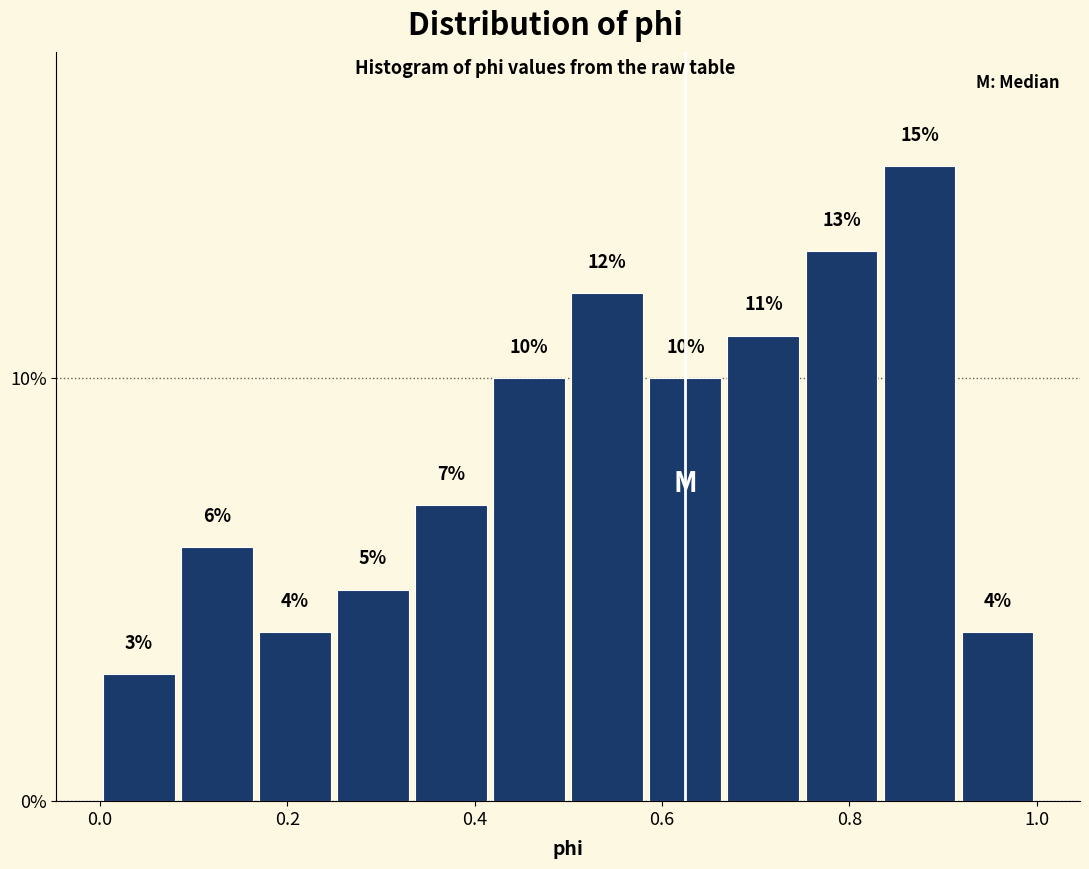

How tall is the bar that spans 0.08 to 0.16 on the x-axis? The bar edges are not printed on the chart, so give them approximately, as read against the axis.

6